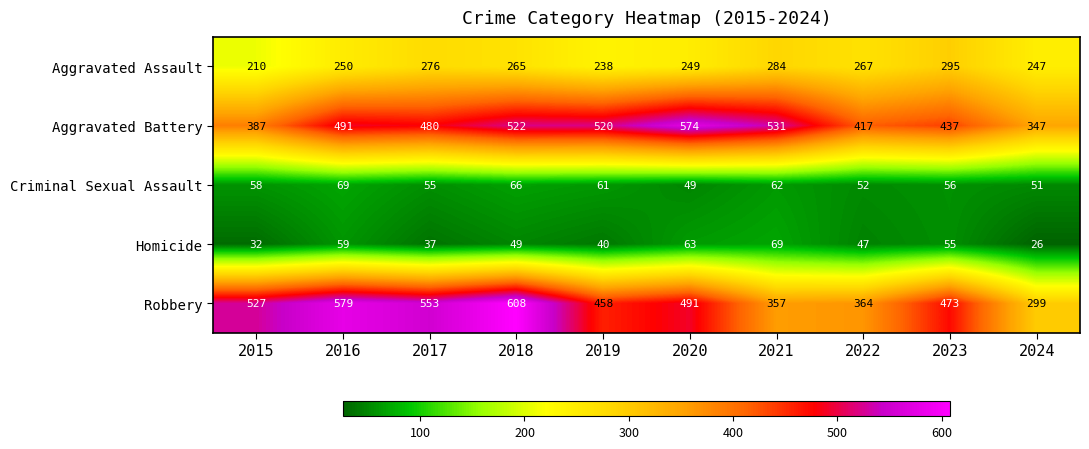

At how many categories does at least one series exceed 84?

10